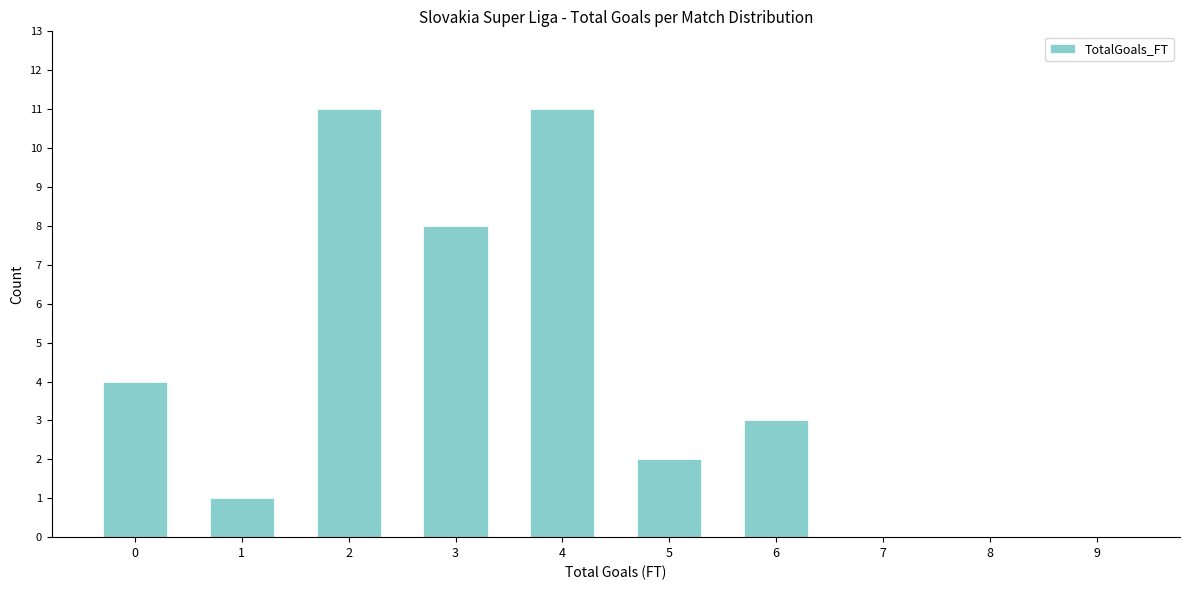

Reading left to right, transcribe all the data shown in this chart.

0=4	1=1	2=11	3=8	4=11	5=2	6=3	7=0	8=0	9=0